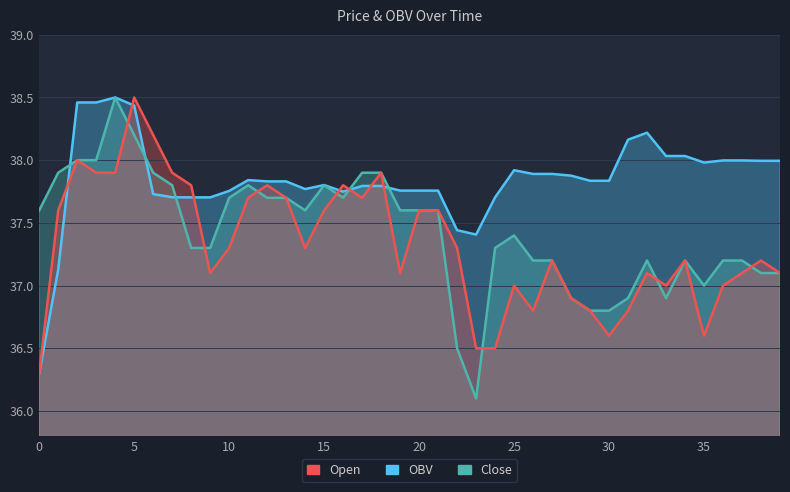

Reading right to left, list all the values displayed in this chart.

open: 37.1	37.2	37.1	37.0	36.6	37.2	37.0	37.1	36.8	36.6	36.8	36.9	37.2	36.8	37.0	36.5	36.5	37.3	37.6	37.6	37.1	37.9	37.7	37.8	37.6	37.3	37.7	37.8	37.7	37.3	37.1	37.8	37.9	38.2	38.5	37.9	37.9	38.0	37.6	36.3
close: 37.1	37.1	37.2	37.2	37.0	37.2	36.9	37.2	36.9	36.8	36.8	36.9	37.2	37.2	37.4	37.3	36.1	36.5	37.6	37.6	37.6	37.9	37.9	37.7	37.8	37.6	37.7	37.7	37.8	37.7	37.3	37.3	37.8	37.9	38.2	38.5	38.0	38.0	37.9	37.6
OBV: 38.0	38.0	38.0	38.0	38.0	38.0	38.0	38.2	38.2	37.8	37.8	37.9	37.9	37.9	37.9	37.7	37.4	37.4	37.8	37.8	37.8	37.8	37.8	37.7	37.8	37.8	37.8	37.8	37.8	37.8	37.7	37.7	37.7	37.7	38.4	38.5	38.5	38.5	37.1	36.3